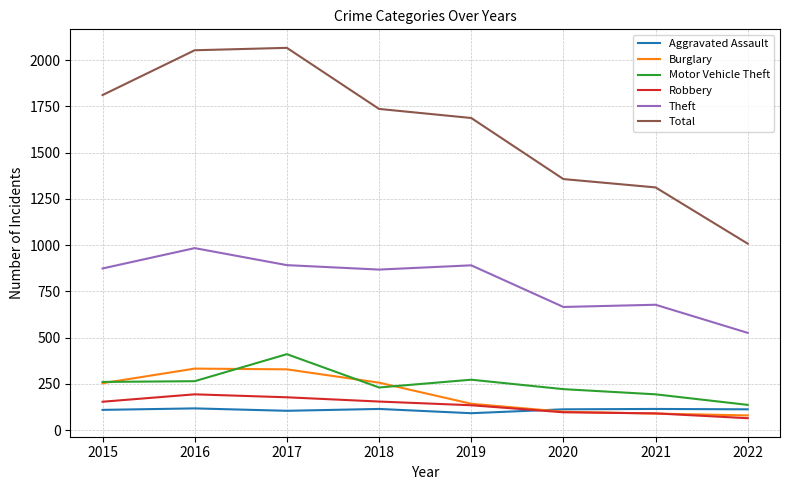

True or false: Robbery has a value of 154 at 2015.

True